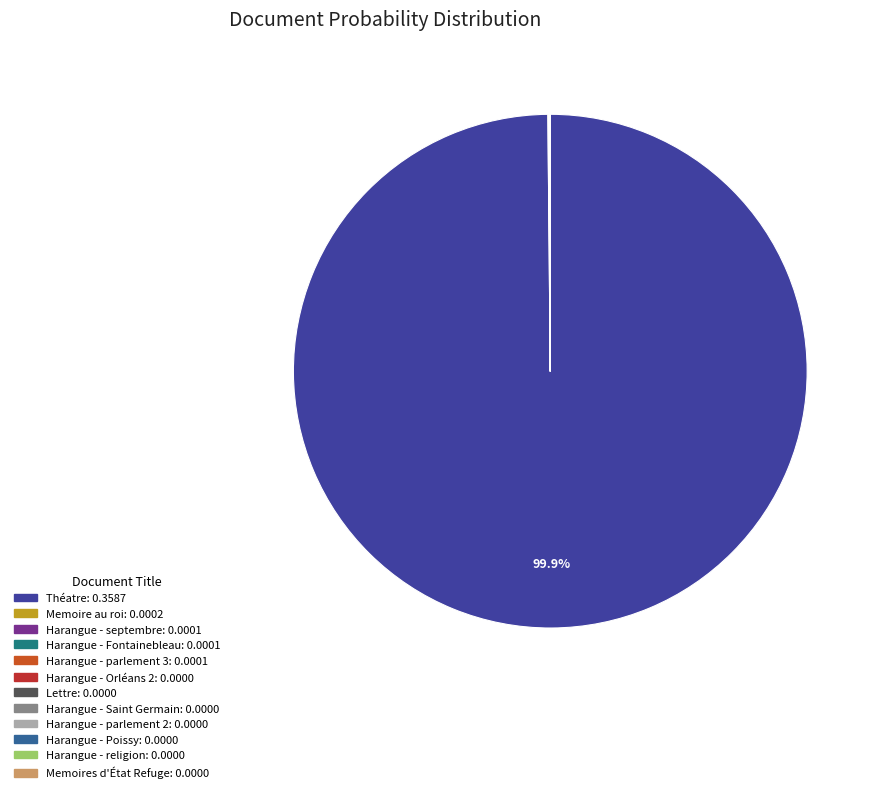

Is there a majority slice in this chart?

Yes